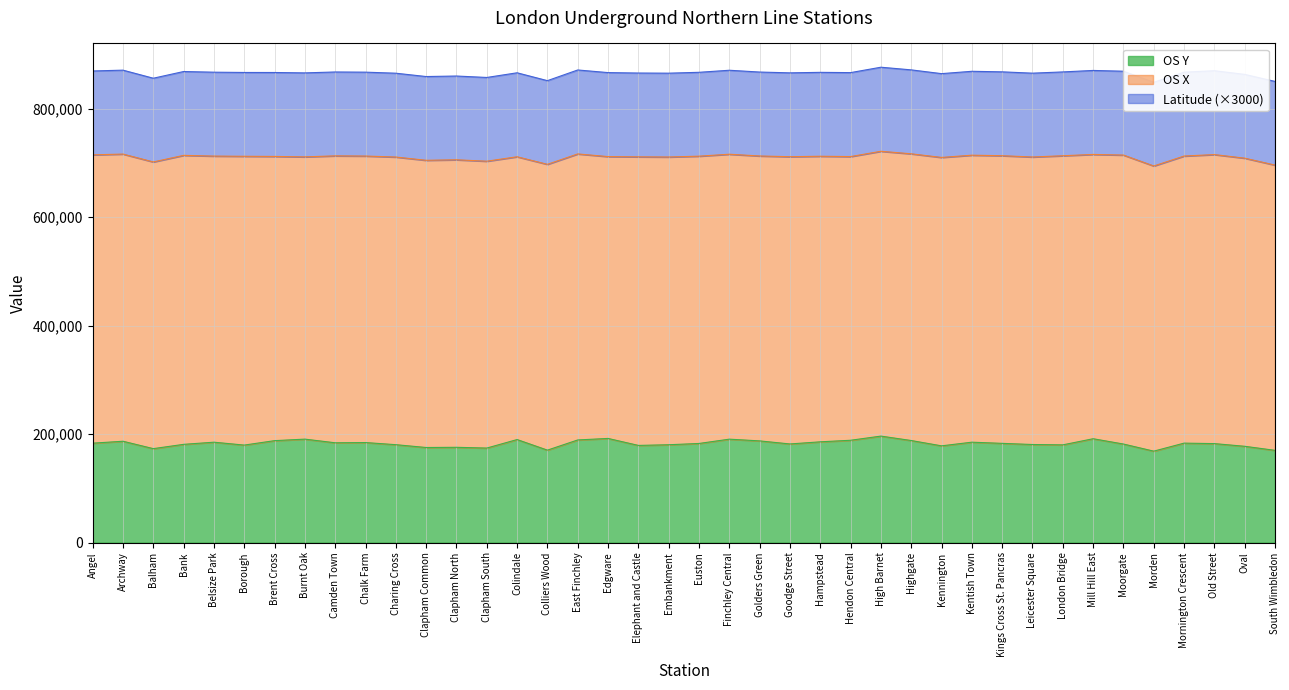

What is the highest value of the Latitude series?

51.7